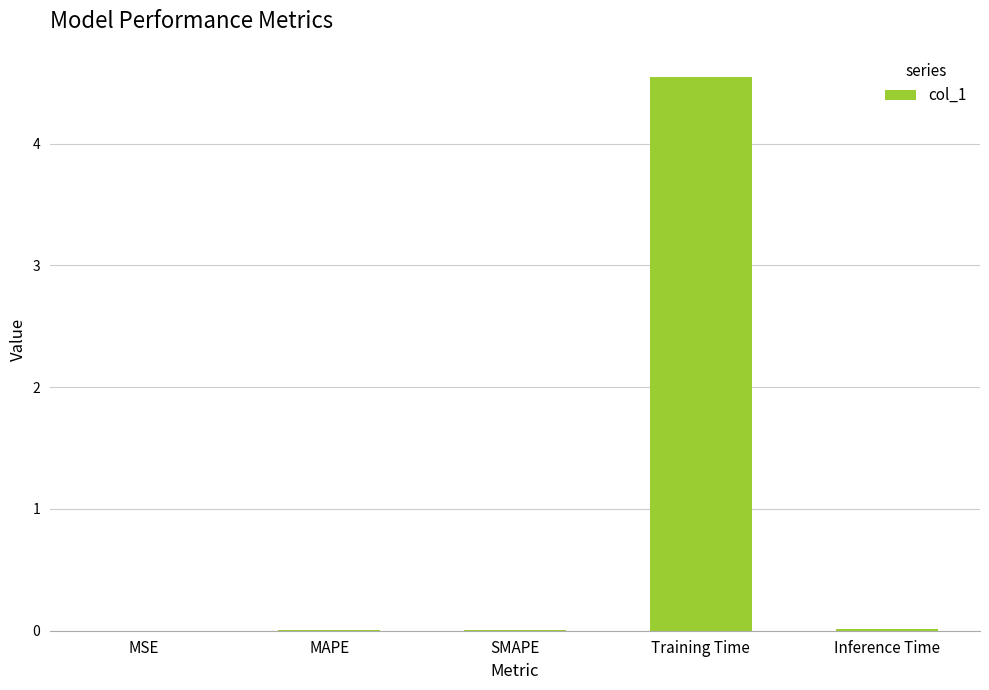

The chart shows a value of 0.0 at SMAPE. True or false?

True